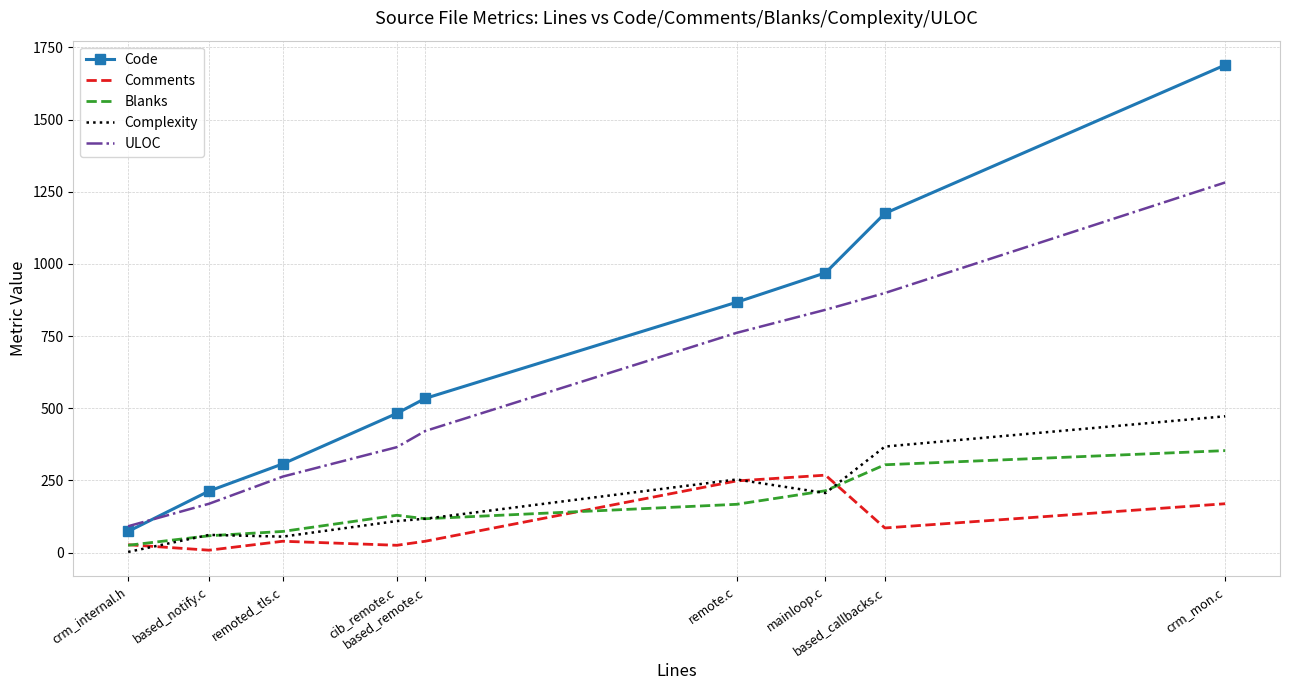

Count the number of data series in this chart.

5